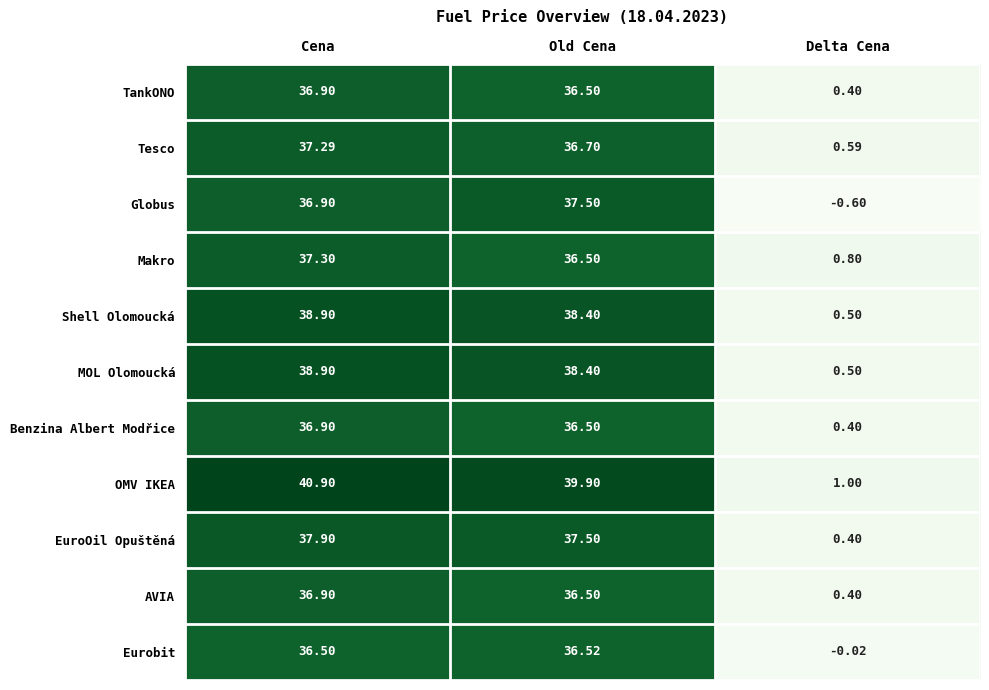

Which series has the largest range (max minus min)?

OMV IKEA